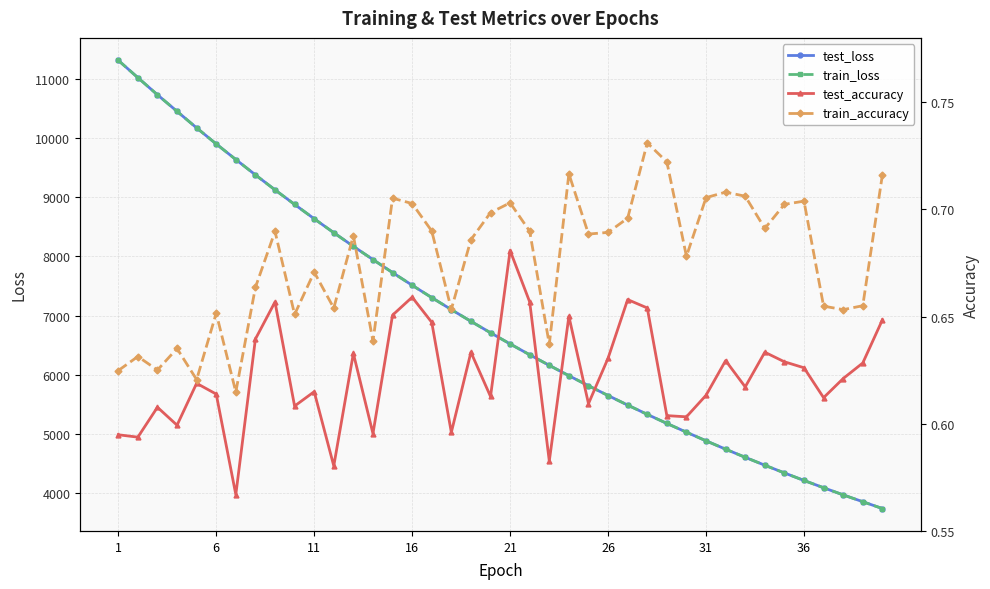

What is the lowest value of the train_loss series?

3745.9